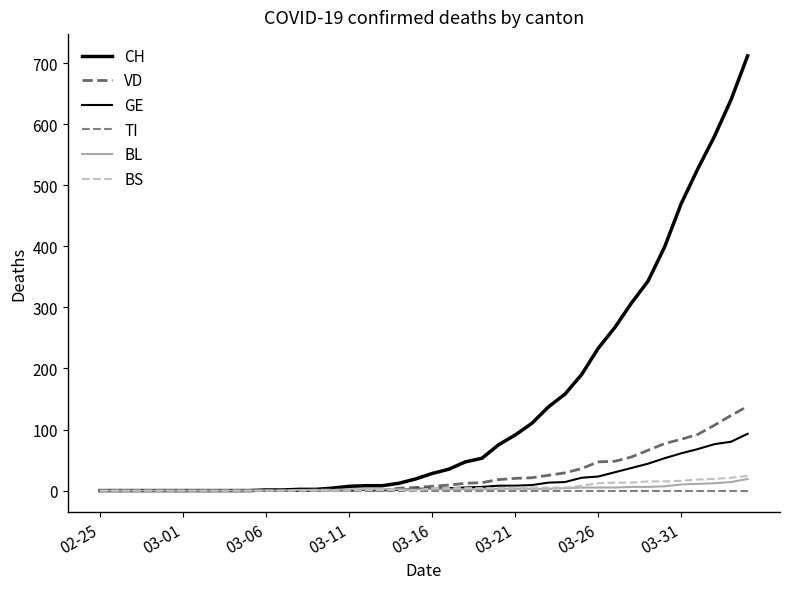

Which series has the largest total across all categories?

CH